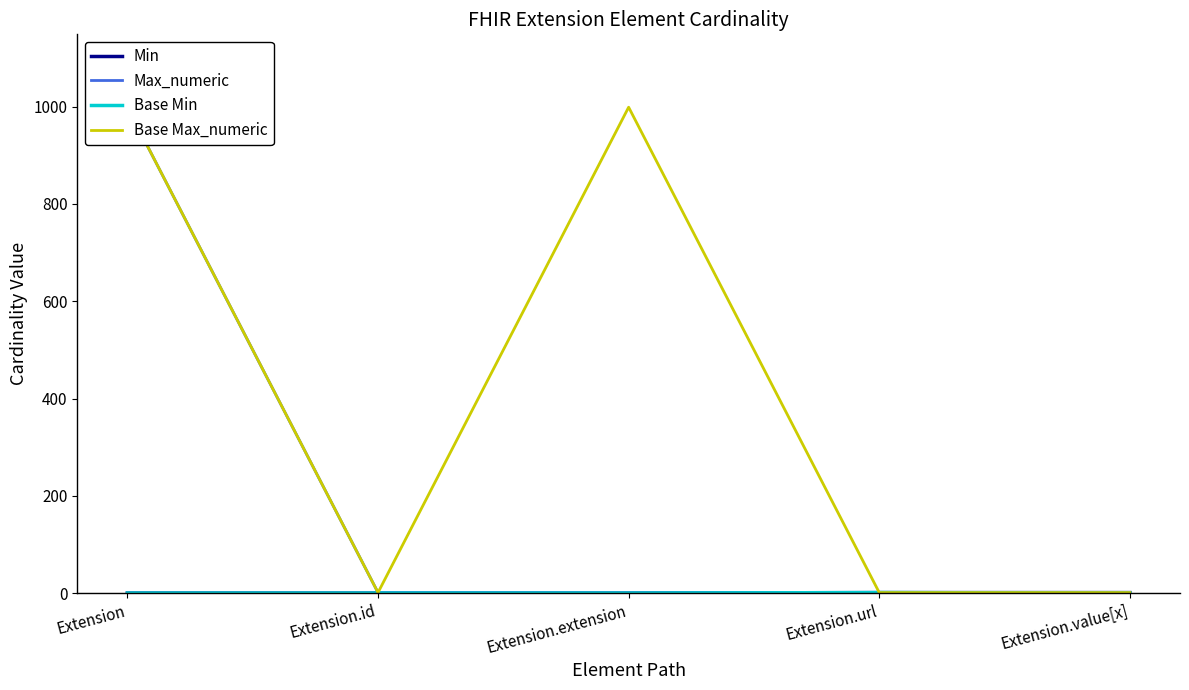

True or false: Base Min and Max_numeric cross at least once.

False